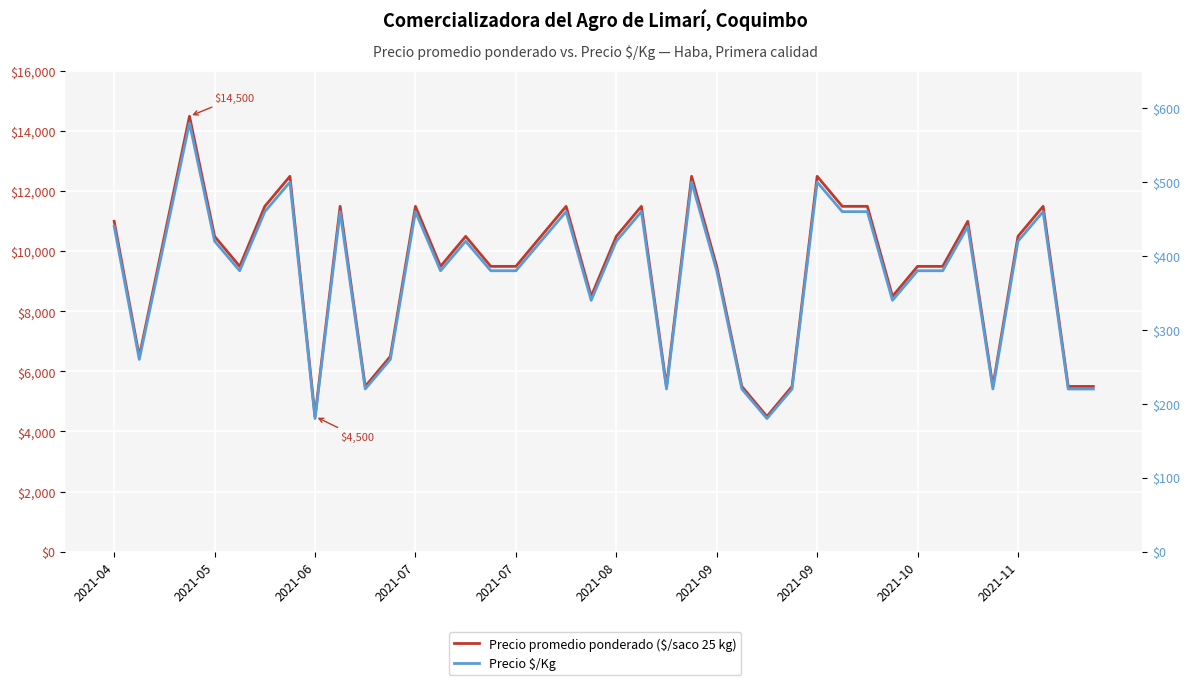

True or false: Precio $/Kg has more than 0 points higher than both neighbors.

True